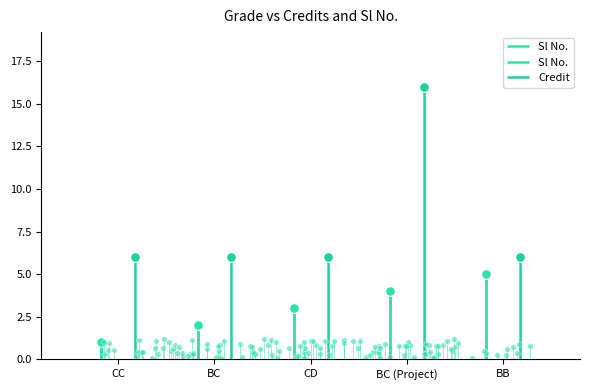

What are all the series names shown in the legend?

Sl No., Credit